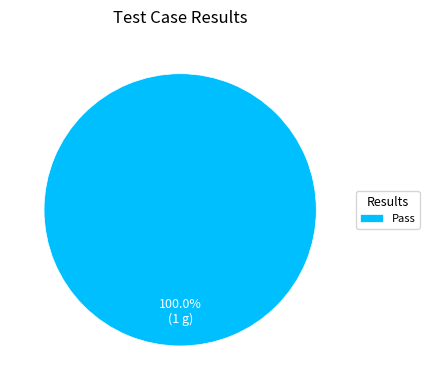

Is there a majority slice in this chart?

Yes